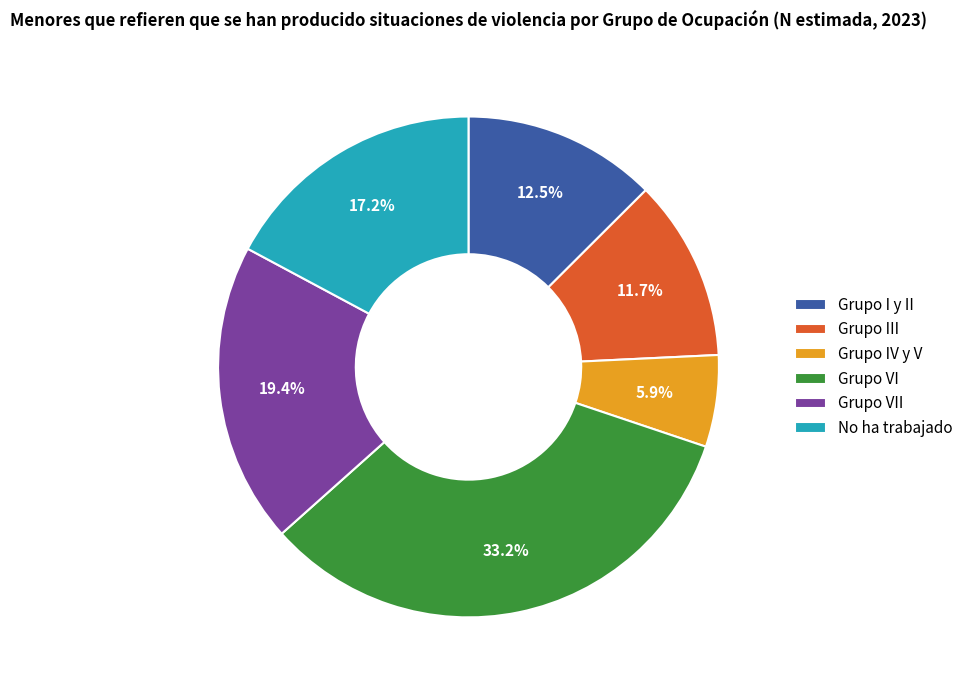

To the nearest percent, what is the difference between the largest and smallest slice percentages?

27%